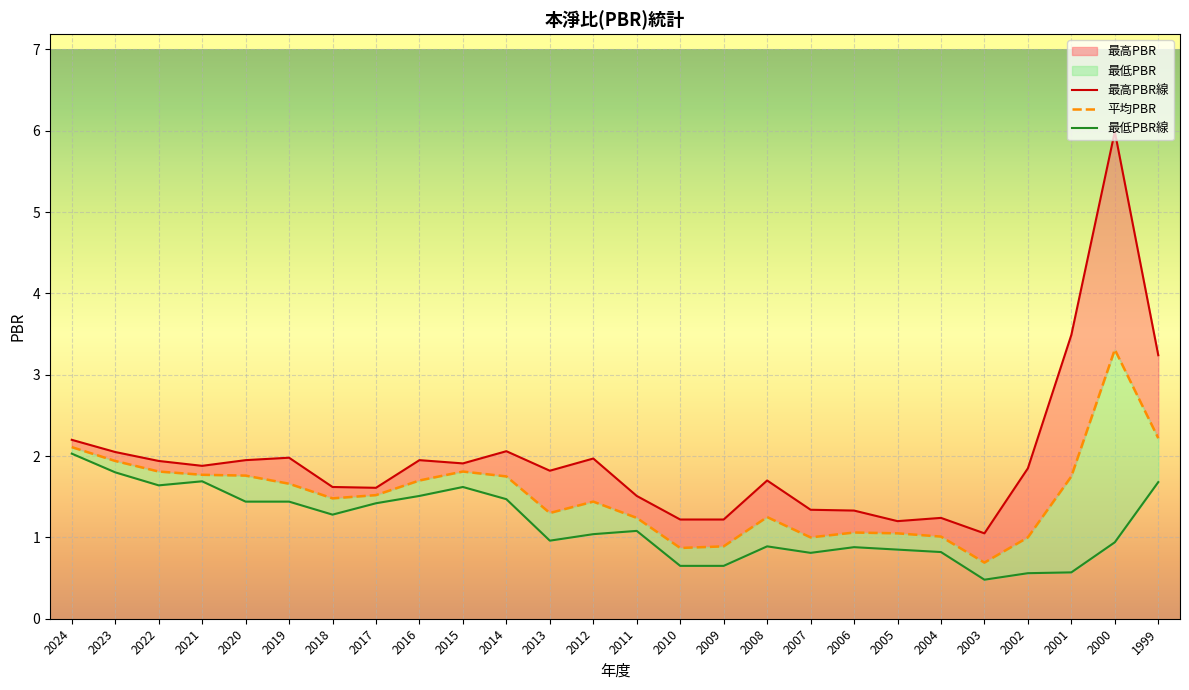

Which category has the lowest value in the 最低PBR線 series?

2003